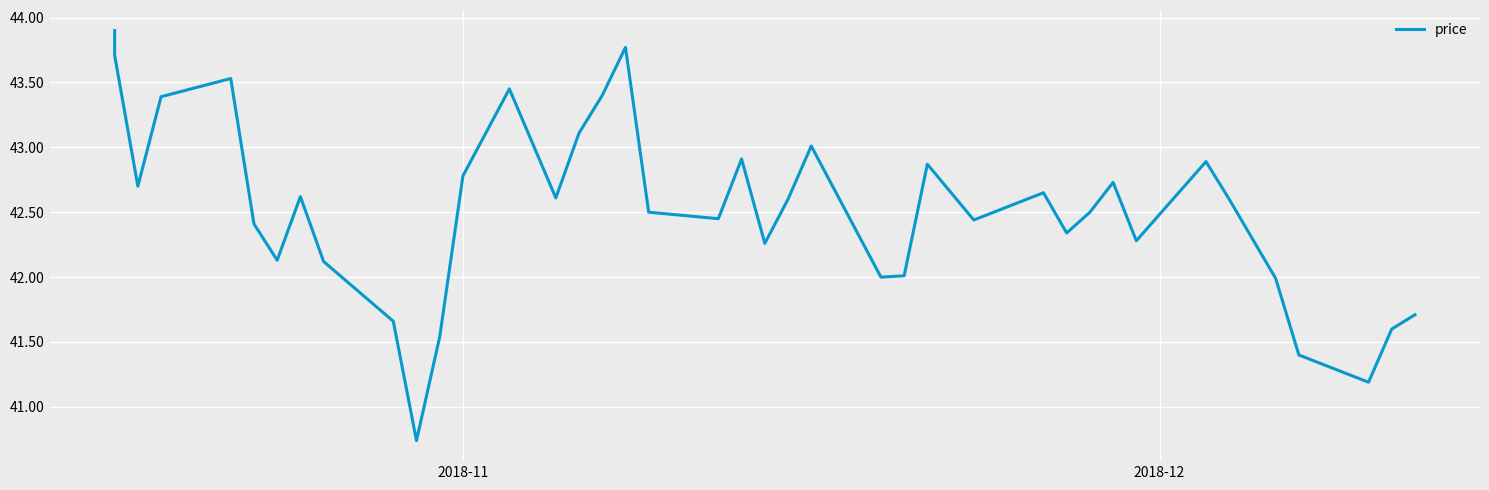

Is this an area chart (filled region under the line)?

No